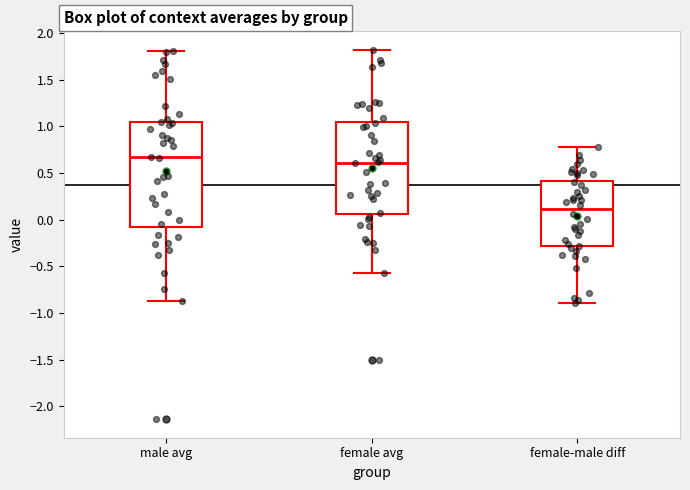

Where is the upper edge of the box for male avg on the y-axis? The values are not printed on the chart, so give them approximately, as read against the axis.

1.05